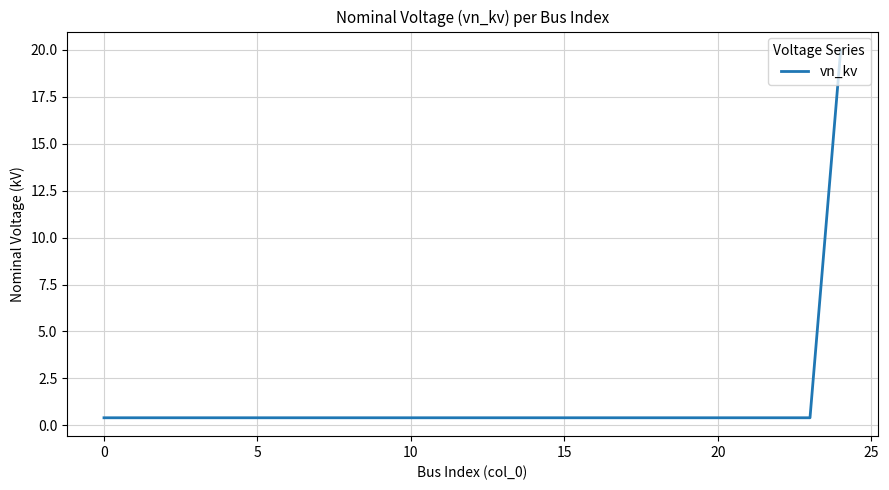

What is the maximum value shown in the chart?

20.0